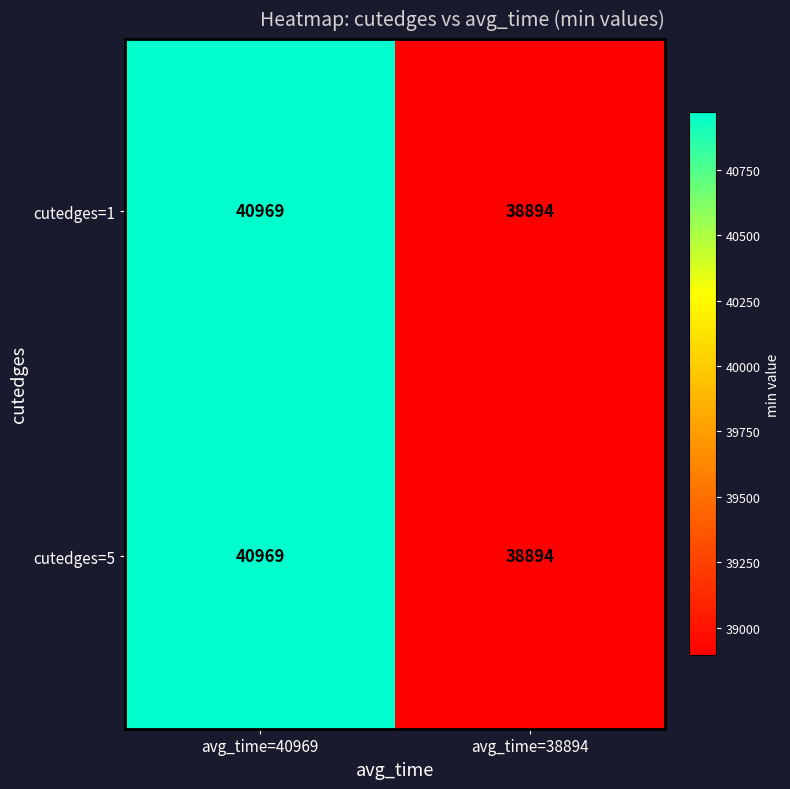

Which category has the highest value across all series?

avg_time=40969